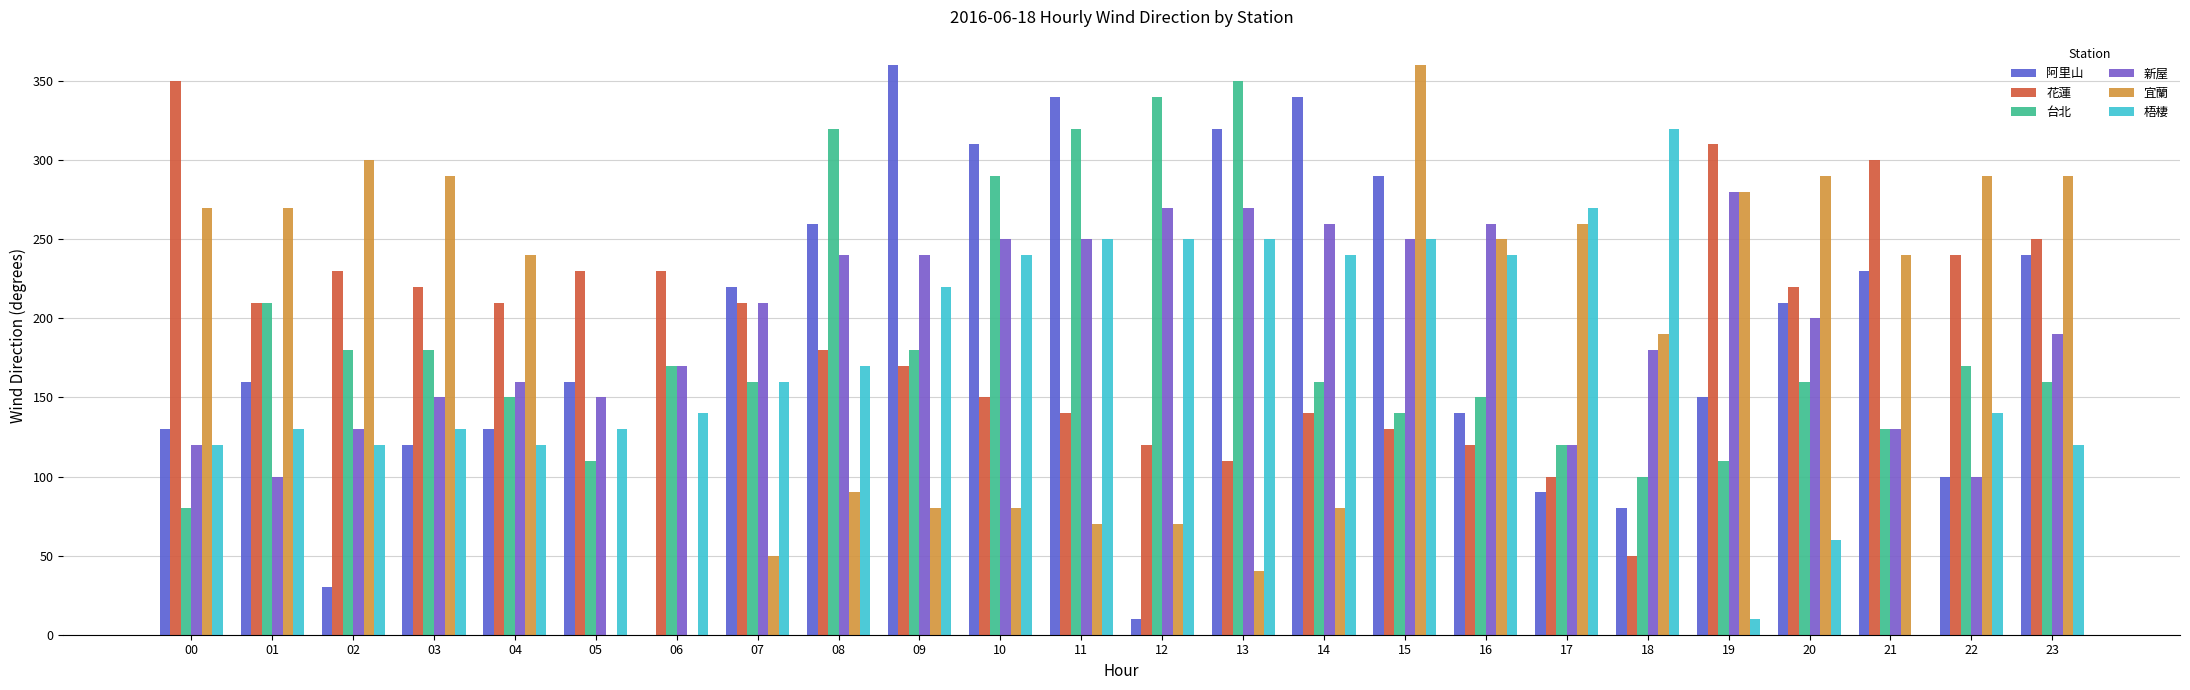

Which category has the highest value across all series?

09